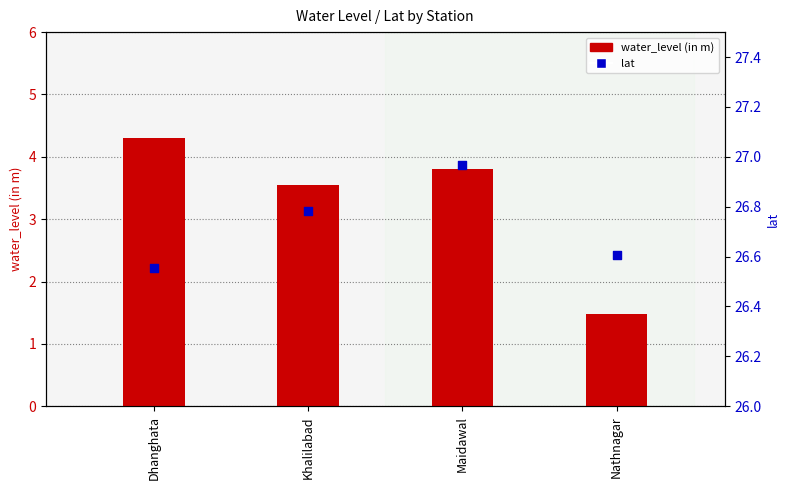

Which series contains the highest Y value?

lat